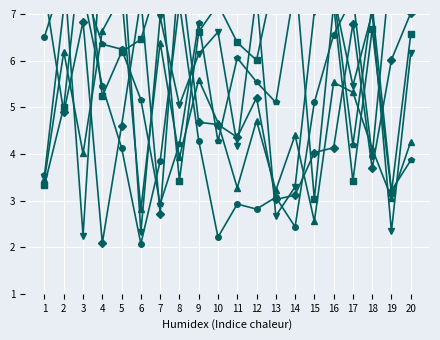

Is the value of x5 at 17 greater than the value of x3 at 5?

No